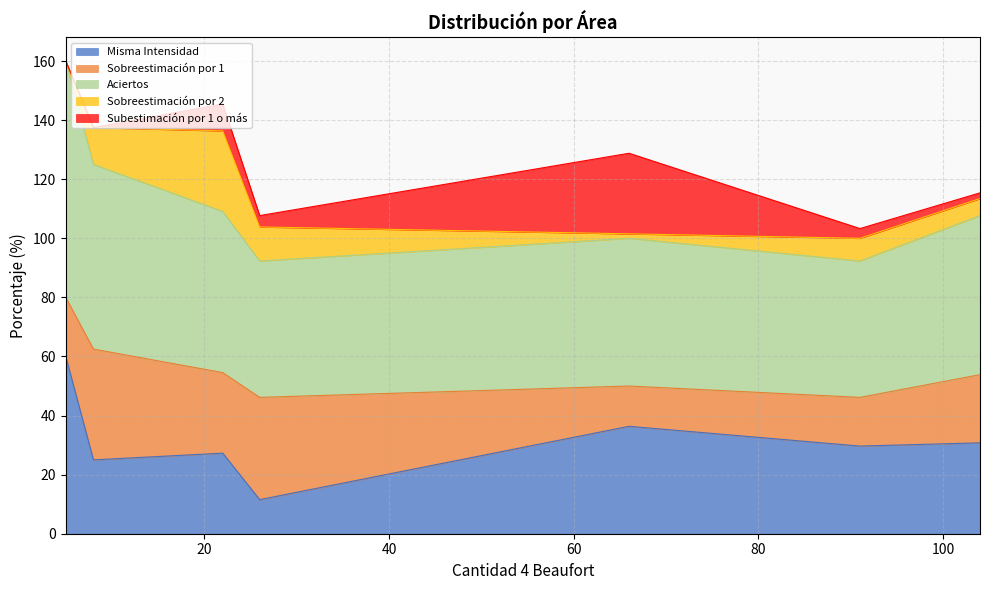

Reading left to right, extract all data points from this chart.

Misma Intensidad: 5=60.0	66=36.4	8=25.0	26=11.5	91=29.7	104=30.8	22=27.3
Sobreestimación por 1: 5=20.0	66=13.6	8=37.5	26=34.6	91=16.5	104=23.1	22=27.3
Aciertos: 5=80.0	66=50.0	8=62.5	26=46.2	91=46.2	104=53.8	22=54.5
Sobreestimación por 2: 5=0.0	66=1.5	8=12.5	26=11.5	91=7.7	104=5.8	22=27.3
Subestimación por 1 o más: 5=0.0	66=27.3	8=0.0	26=3.8	91=3.3	104=1.9	22=9.1